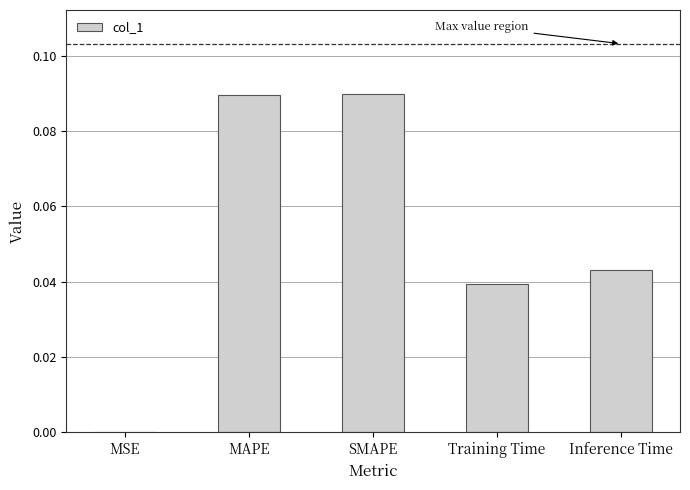

Are the bars horizontal?

No